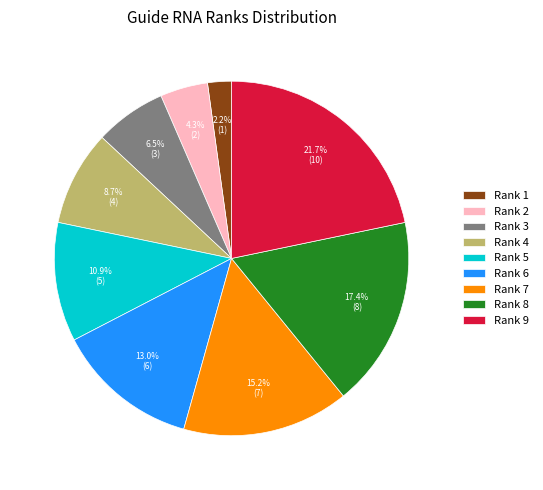

Is the sum of Rank 9 and Rank 8 greater than half?

No